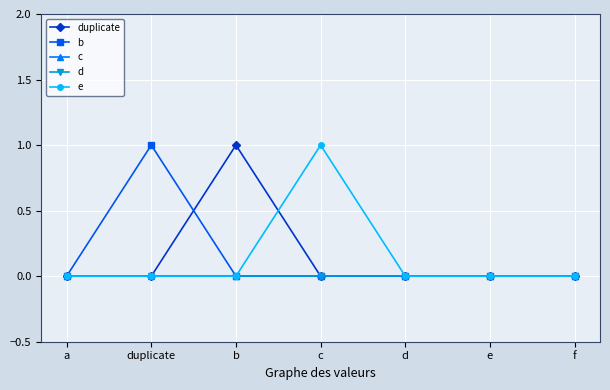

True or false: d and duplicate cross at least once.

False